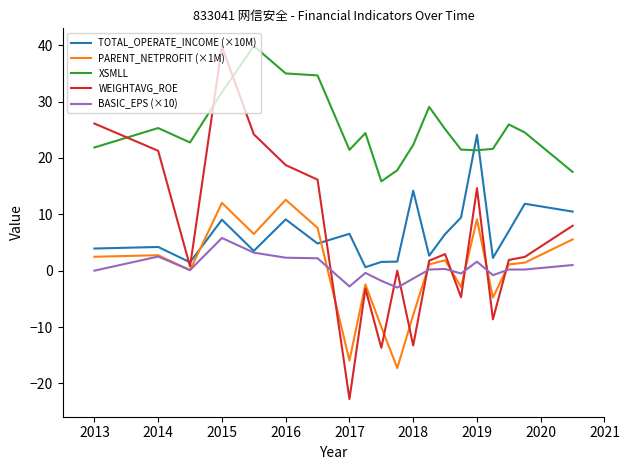

What is the highest value of the BASIC_EPS (×10) series?

5.8